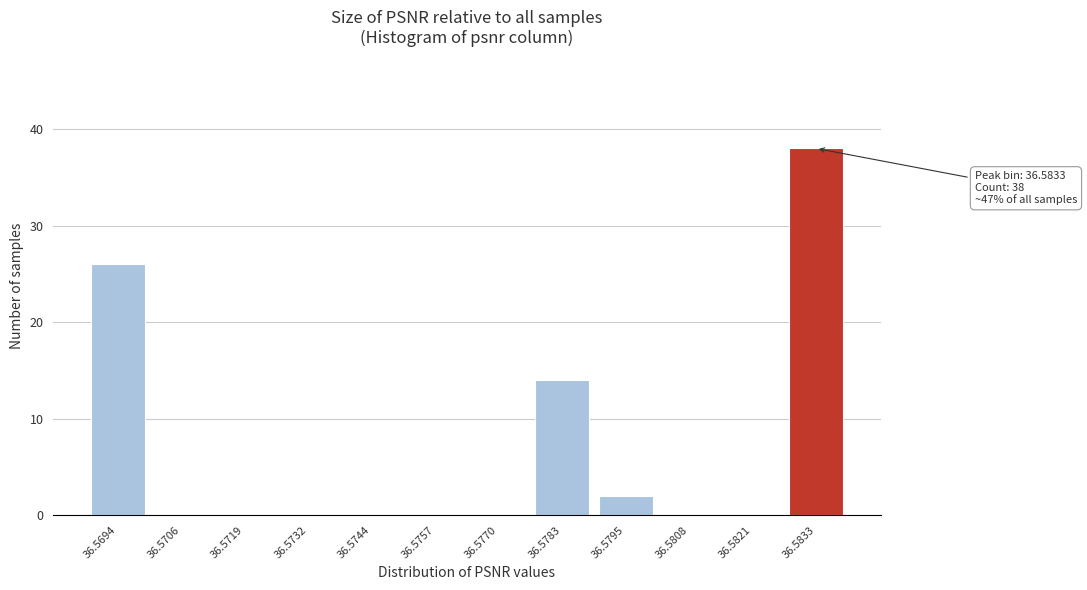

Reading left to right, list all the values displayed in this chart.

36.5694=26	36.5706=0	36.5719=0	36.5732=0	36.5744=0	36.5757=0	36.5770=0	36.5783=14	36.5795=2	36.5808=0	36.5821=0	36.5833=38